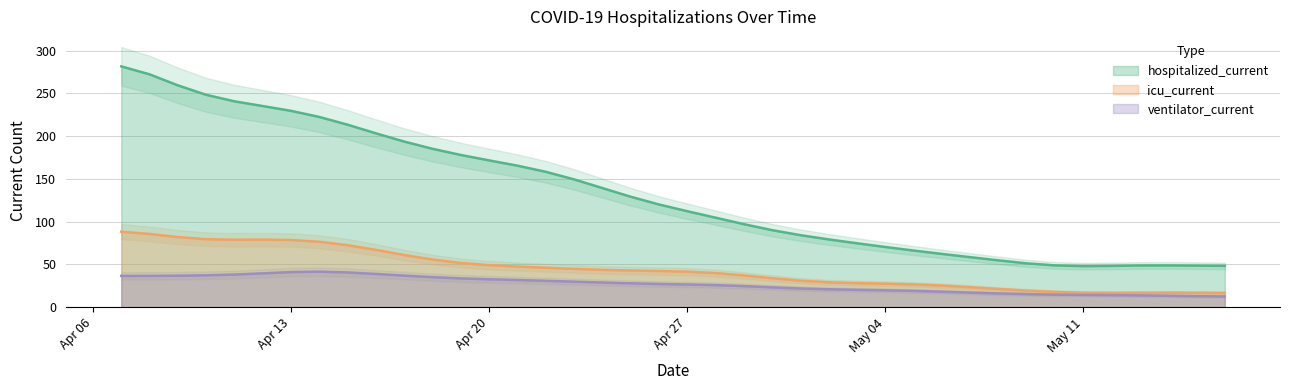

What is the total value across all series at 2020-04-26?

189.6